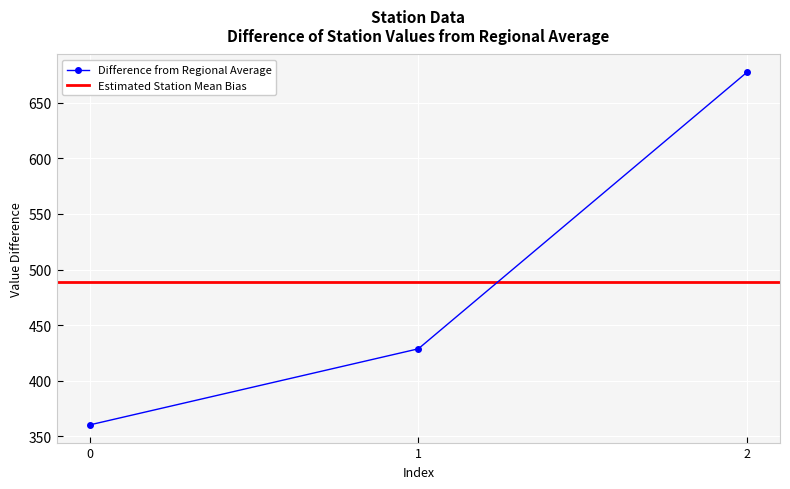

True or false: the data shows 169.9 at 0.

False